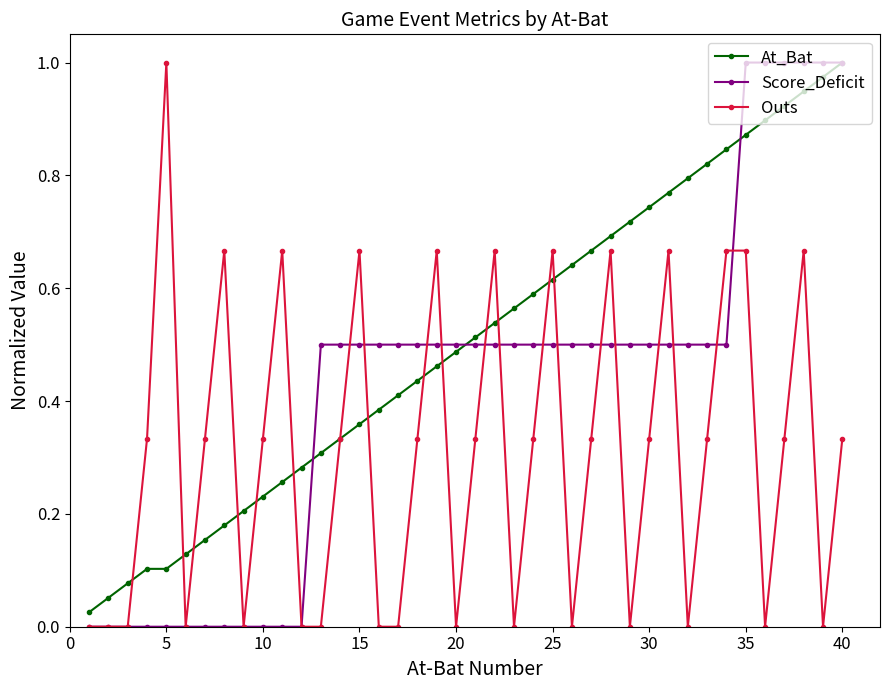

List the series in order of their overall mean, lowest first.

Outs, Score_Deficit, At_Bat